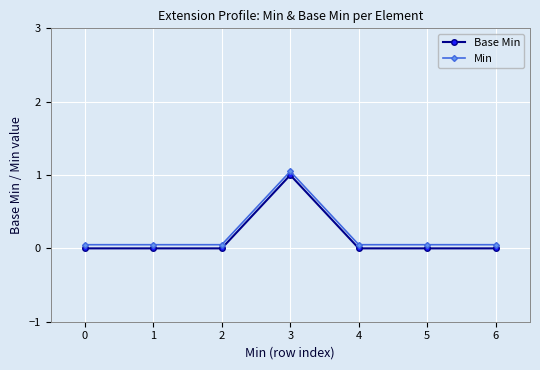

List the series in order of their peak value, lowest first.

Base Min, Min